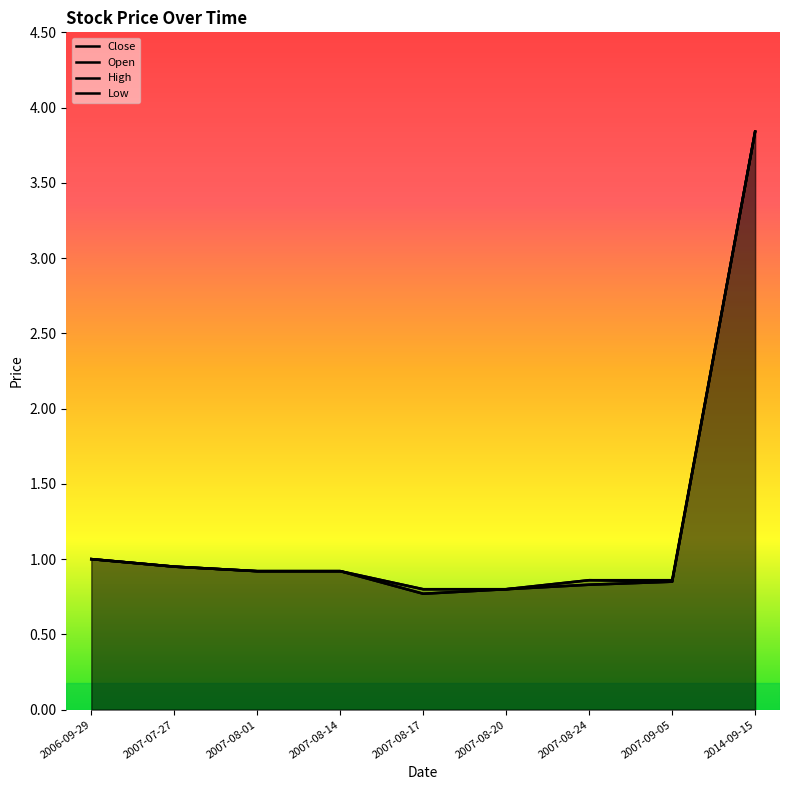

What is the maximum value shown in the chart?

3.8